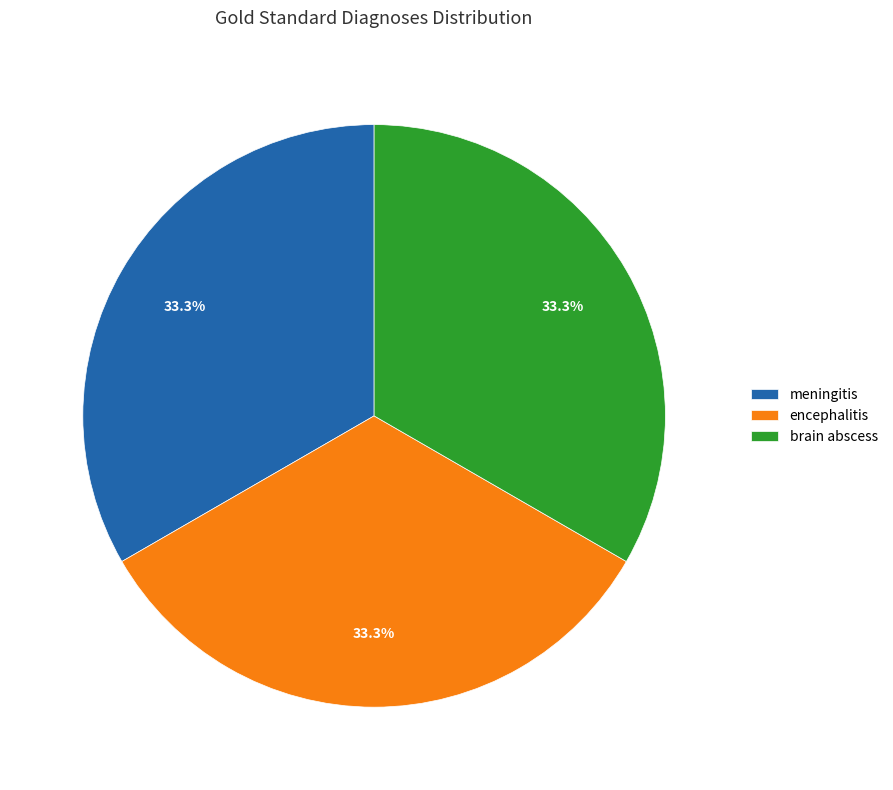

To the nearest percent, what portion does meningitis represent?

33%